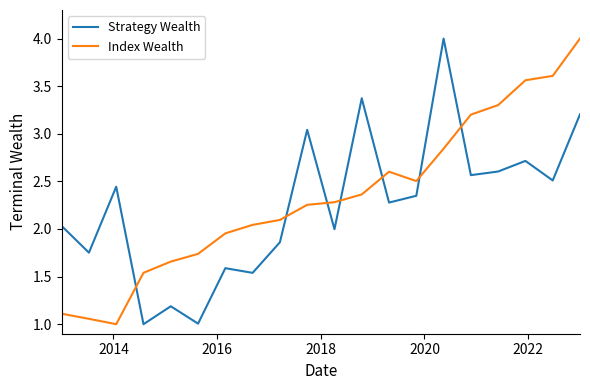

After their last crossing, which series has the higher values: Strategy Wealth or Index Wealth?

Index Wealth